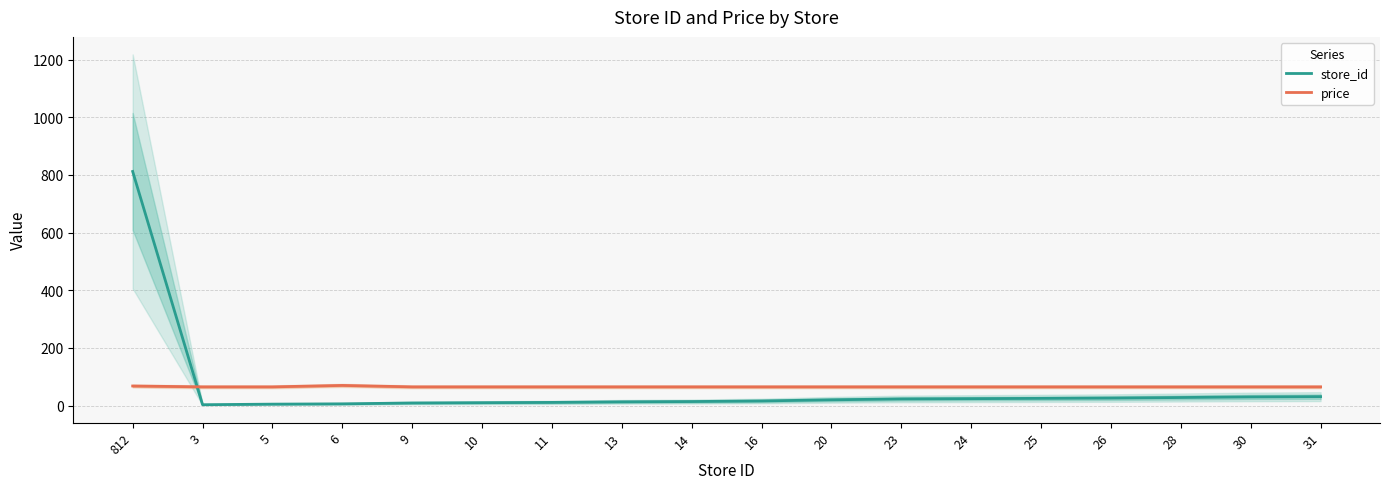

At which label does store_id reach its peak?

812